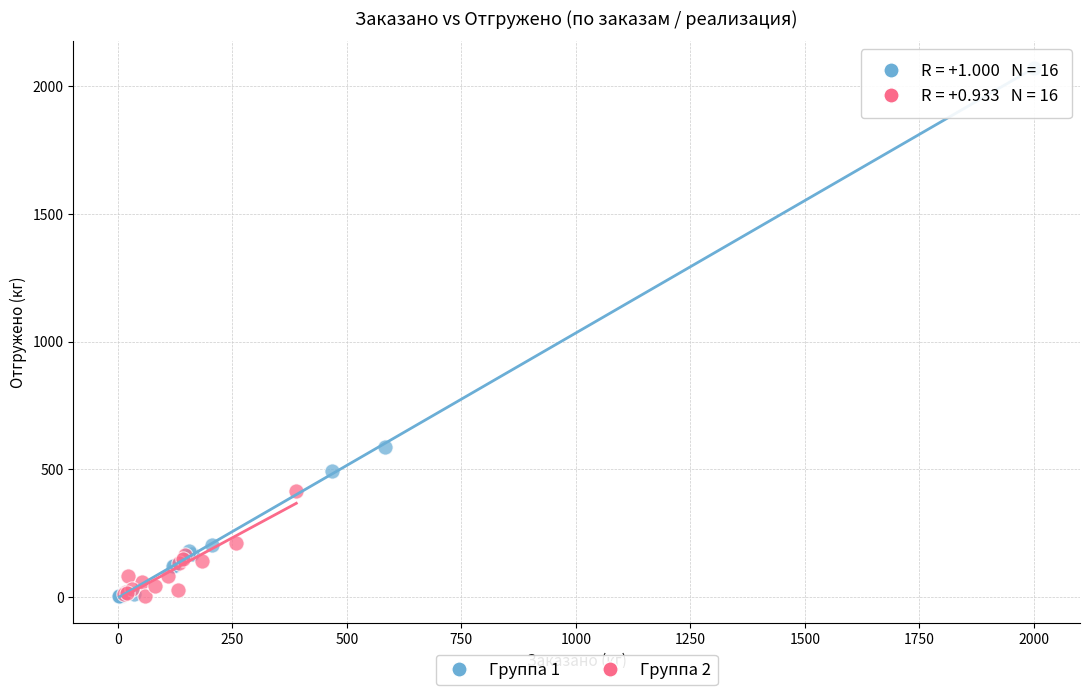

Which series has the widest spread of Y values?

Группа 1